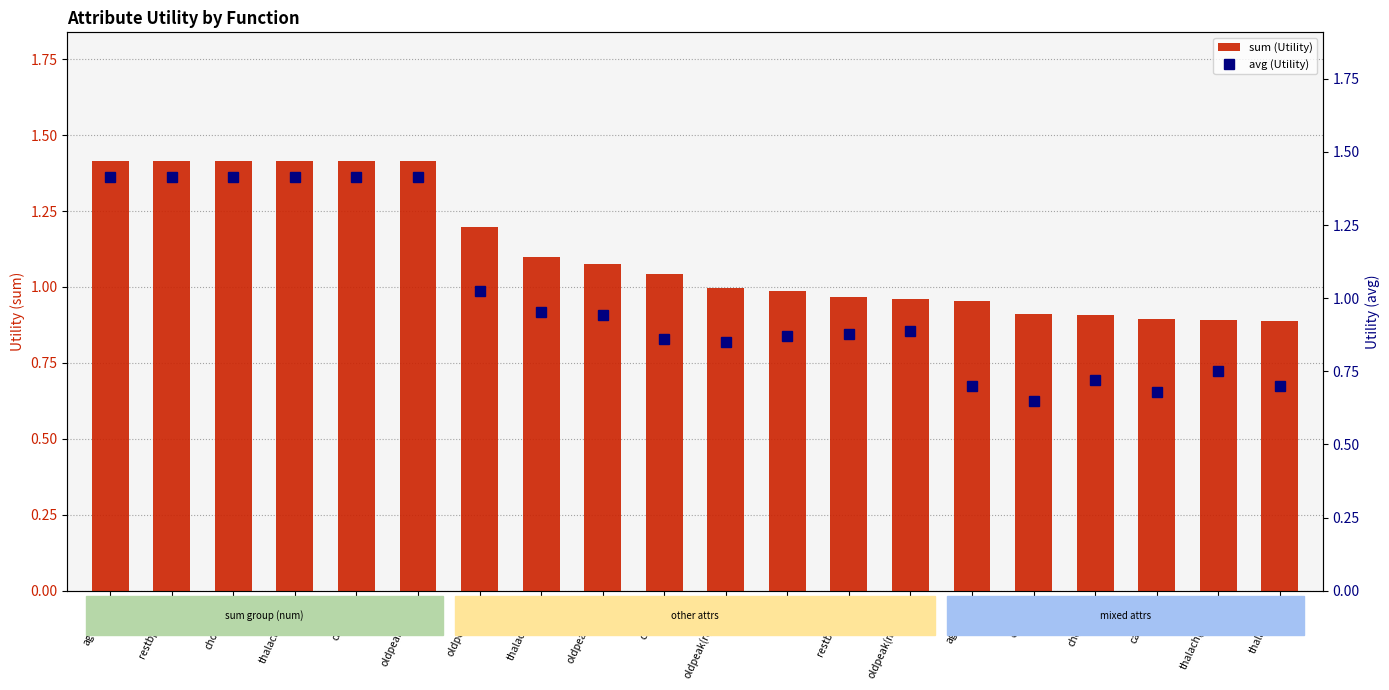

Which series has the largest total across all categories?

sum (Utility)